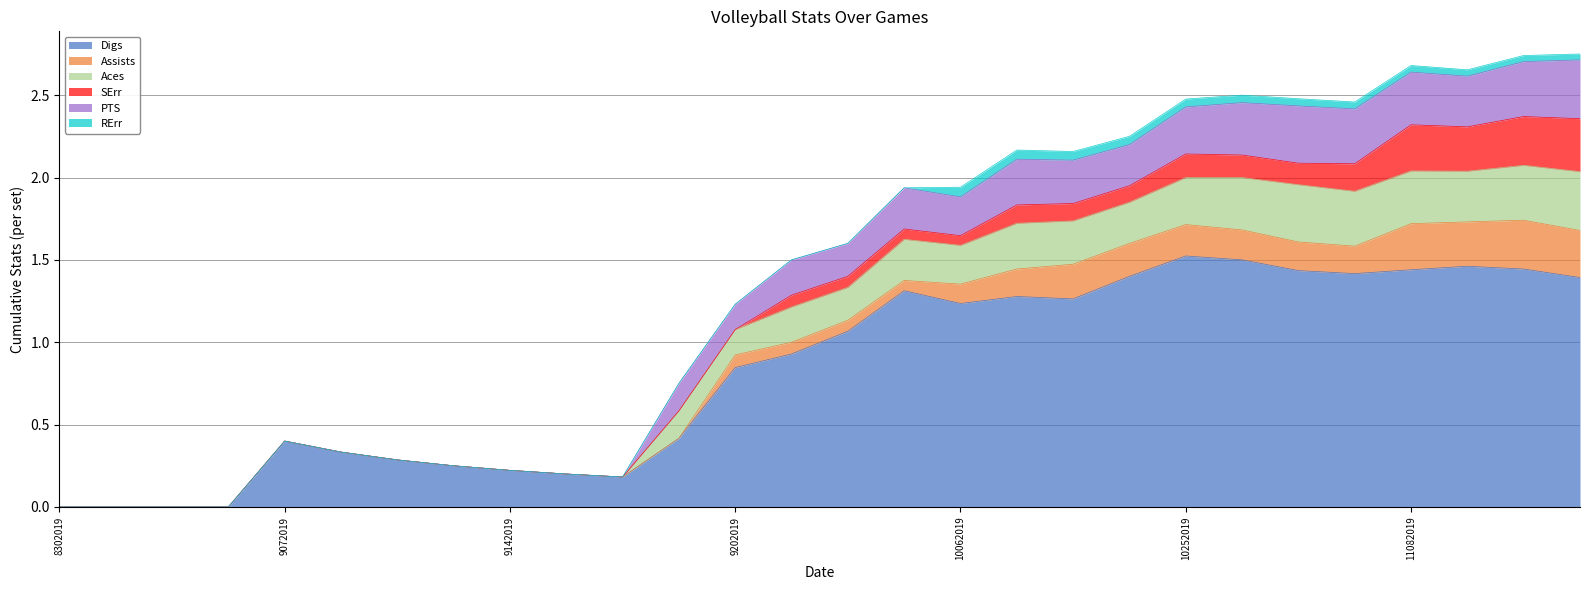

Is the value of Aces at 10252019 greater than the value of PTS at 9292019?

Yes